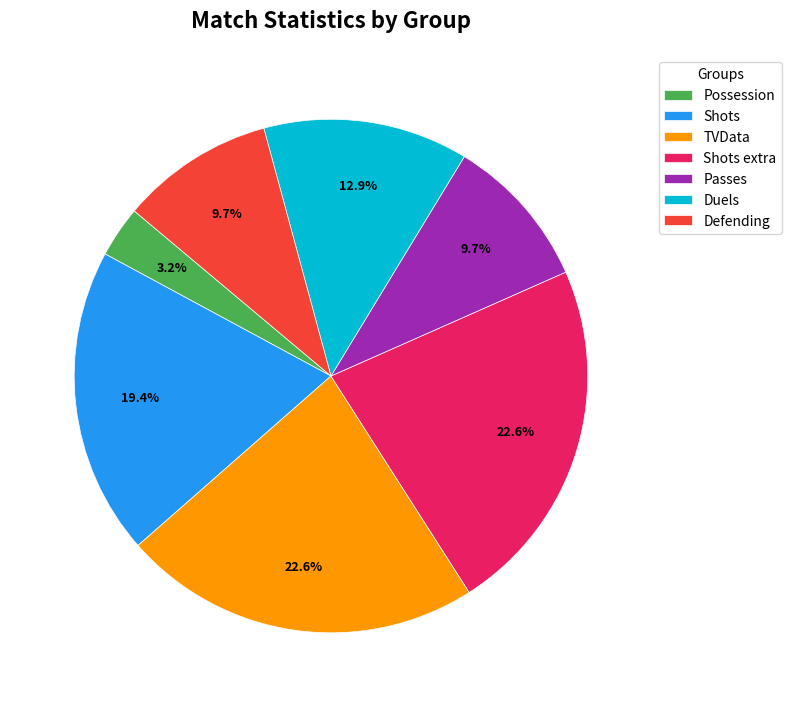

The Passes slice represents 22% of the pie. True or false?

False